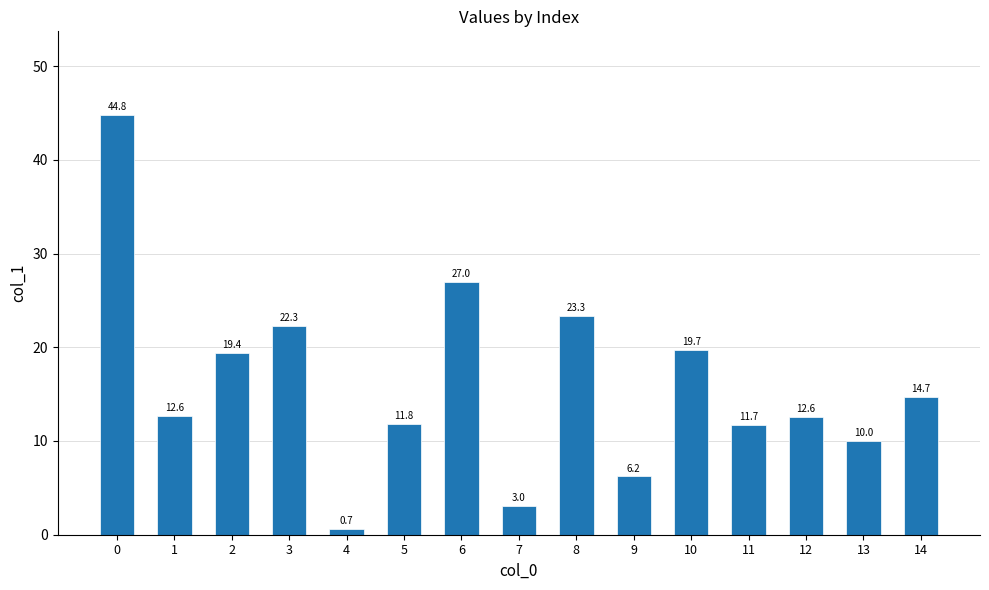

What is the greatest value displayed?

44.8